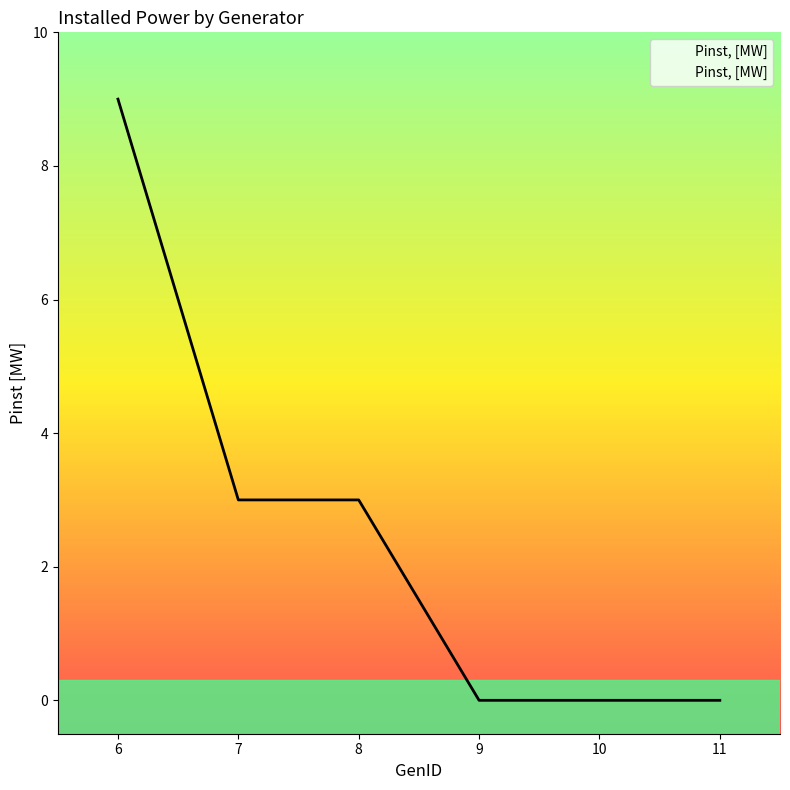

What is the difference between the second highest and second lowest values?

3